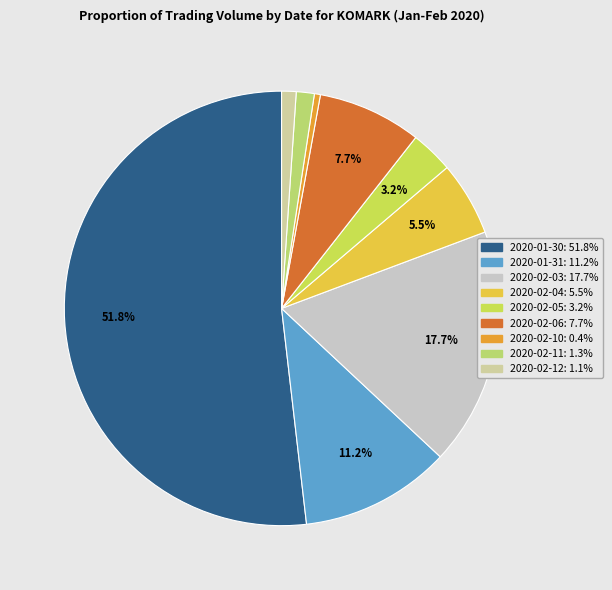

Which has a higher value, 2020-02-12 or 2020-02-03?

2020-02-03